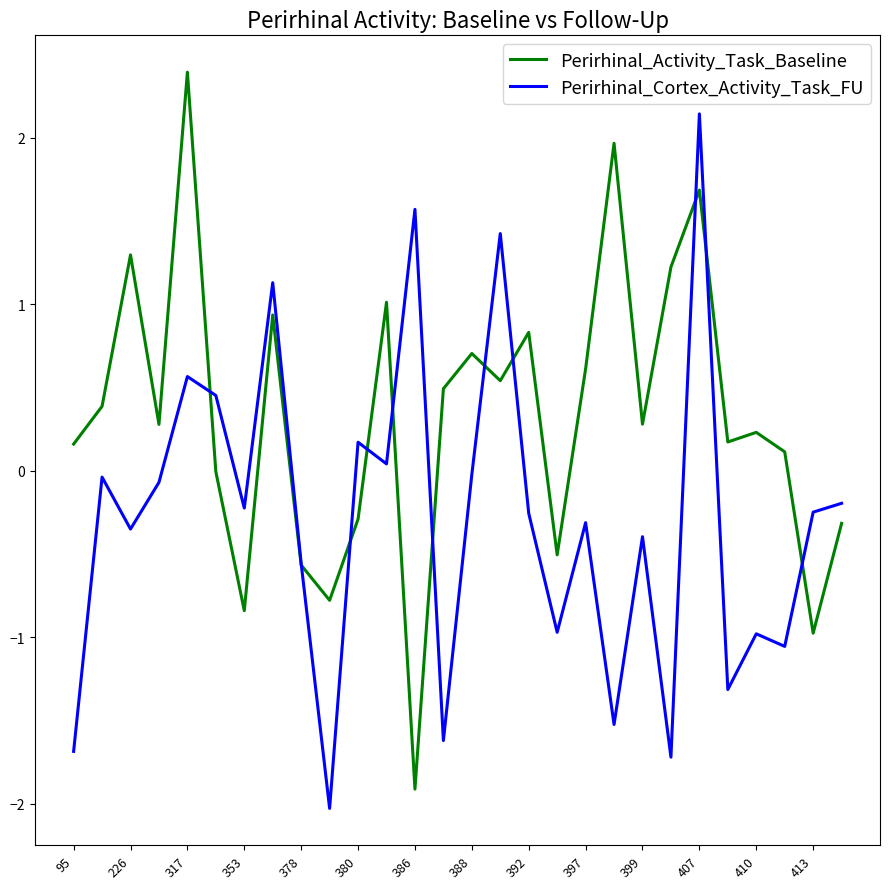

What is the lowest value of the Perirhinal_Cortex_Activity_Task_FU series?

-2.0